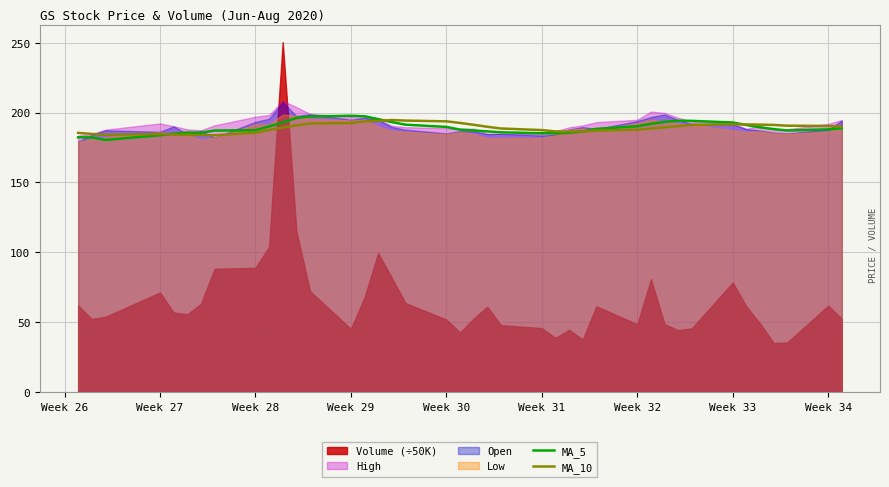

How many data points in MA_10 are less than 189?

18